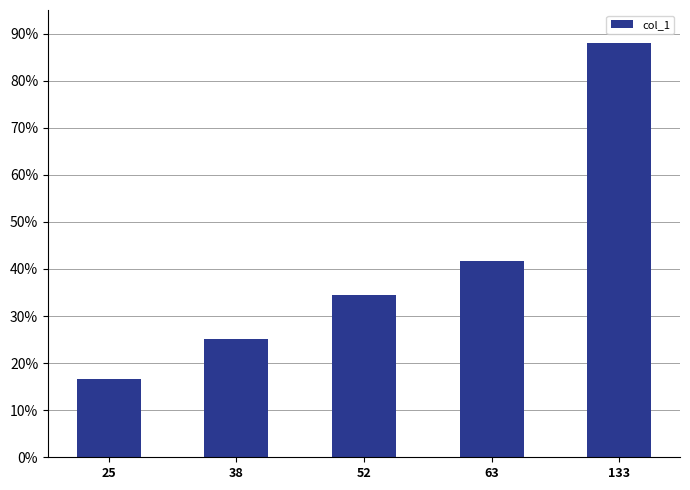

Rank the categories by value from highest to lowest.

133, 63, 52, 38, 25